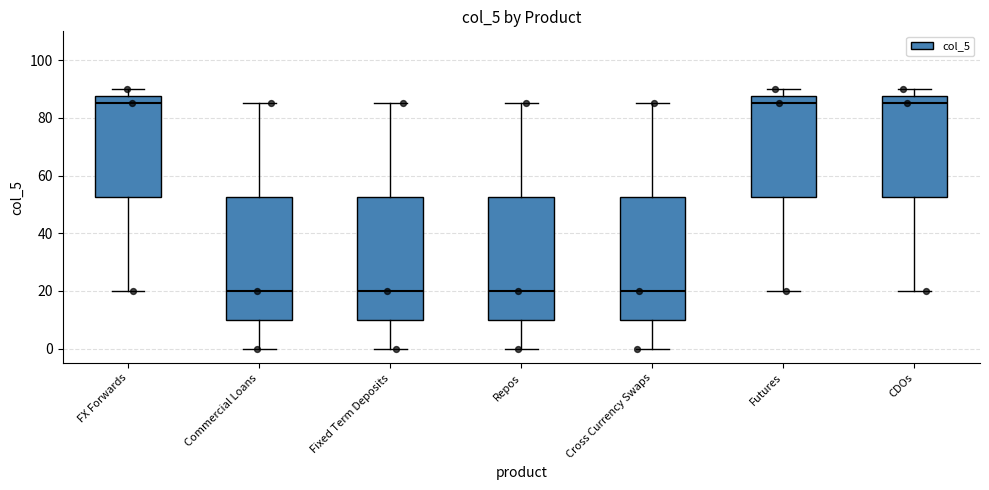

Reading left to right, transcribe this box plot: for each box, give where its median line is, the range the box spans, and where its two whiskers end, as read against the y-axis. The values are not printed on the chart, so give them approximately, as read against the axis.

FX Forwards: median 86, box 52 to 88, whiskers 20 to 90
Commercial Loans: median 20, box 10 to 52, whiskers 0 to 86
Fixed Term Deposits: median 20, box 10 to 52, whiskers 0 to 86
Repos: median 20, box 10 to 52, whiskers 0 to 86
Cross Currency Swaps: median 20, box 10 to 52, whiskers 0 to 86
Futures: median 86, box 52 to 88, whiskers 20 to 90
CDOs: median 86, box 52 to 88, whiskers 20 to 90